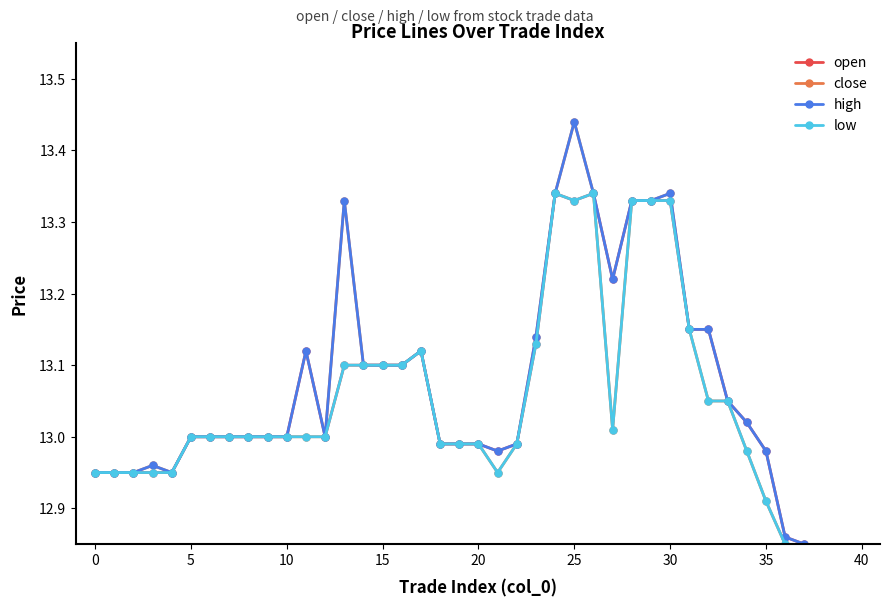

What is the sum of all open values?

522.4